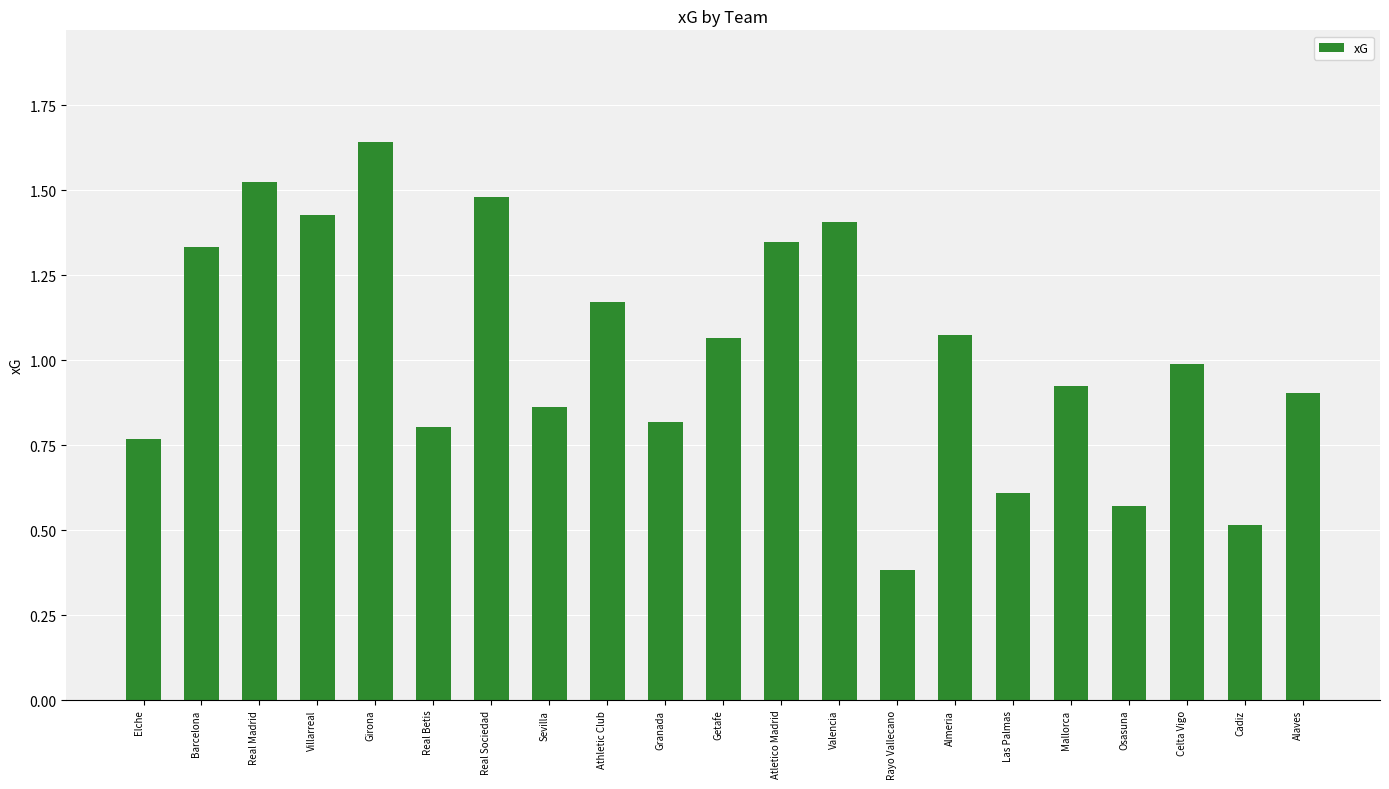

What is the smallest value displayed?

0.4